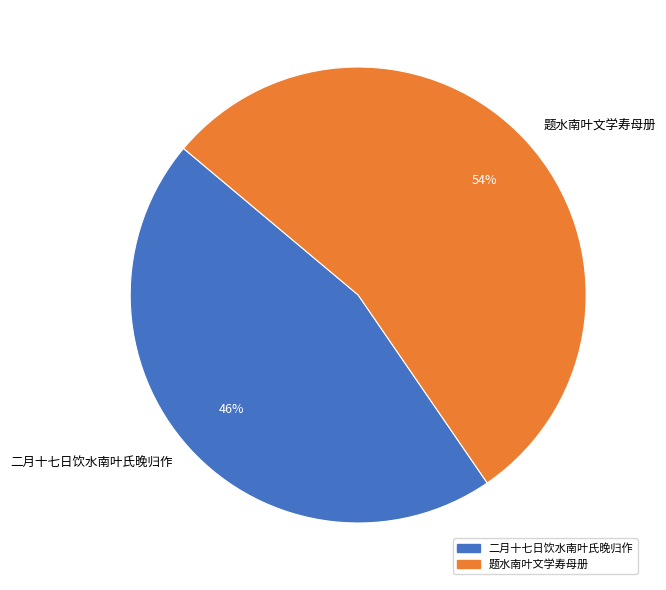

Which slice represents more than half of the pie?

题水南叶文学寿母册